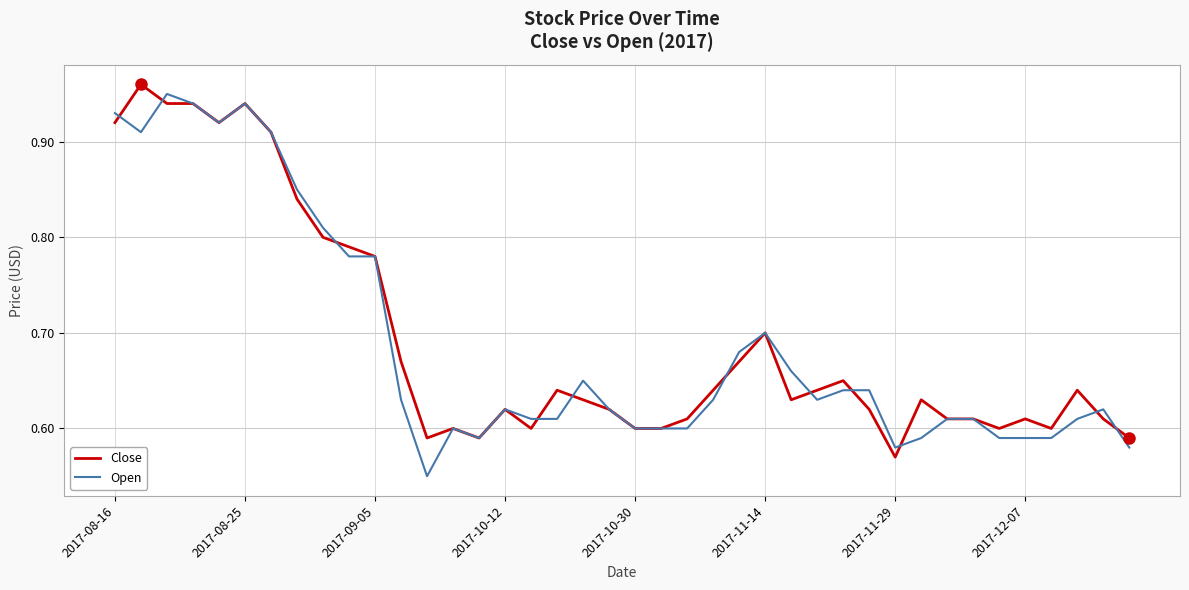

At which label does Close reach its minimum?

2017-11-29